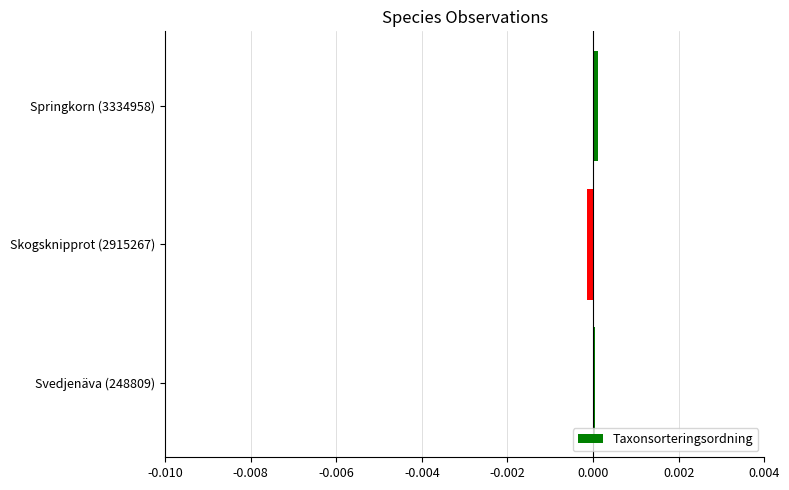

The chart shows a value of 0.0 at Svedjenäva (248809). True or false?

True